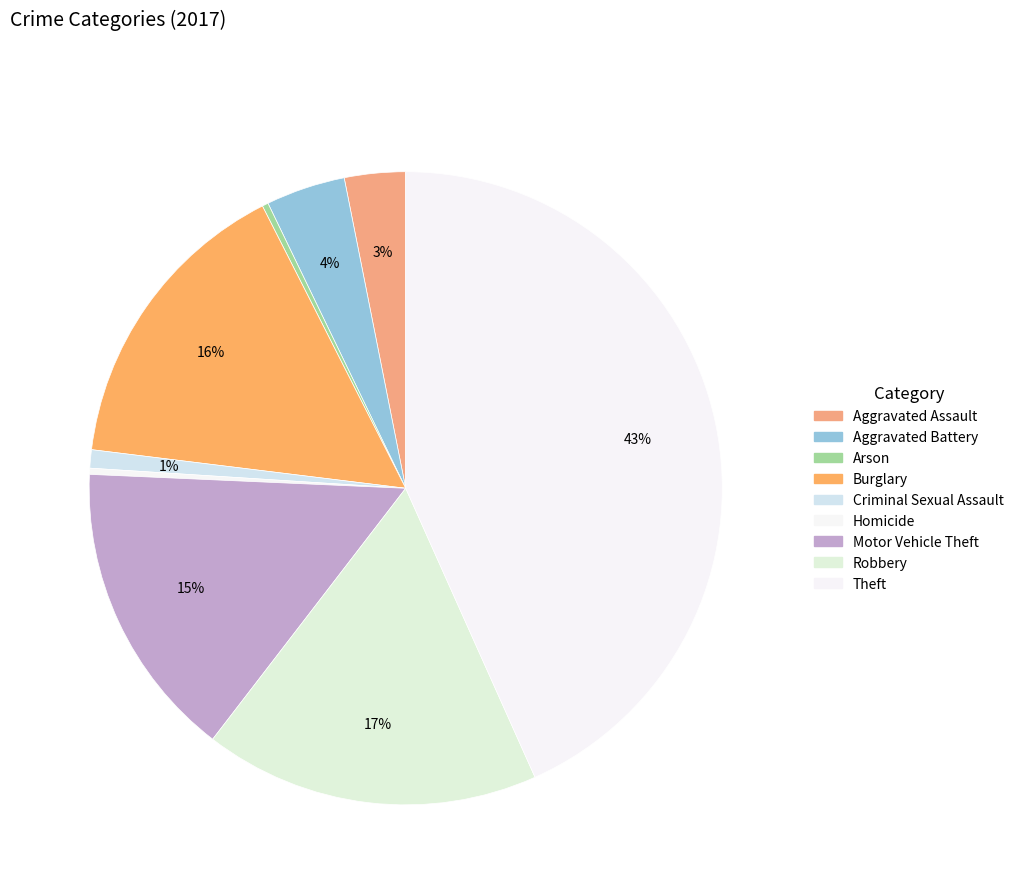

To the nearest percent, what is the average slice percentage?

11%